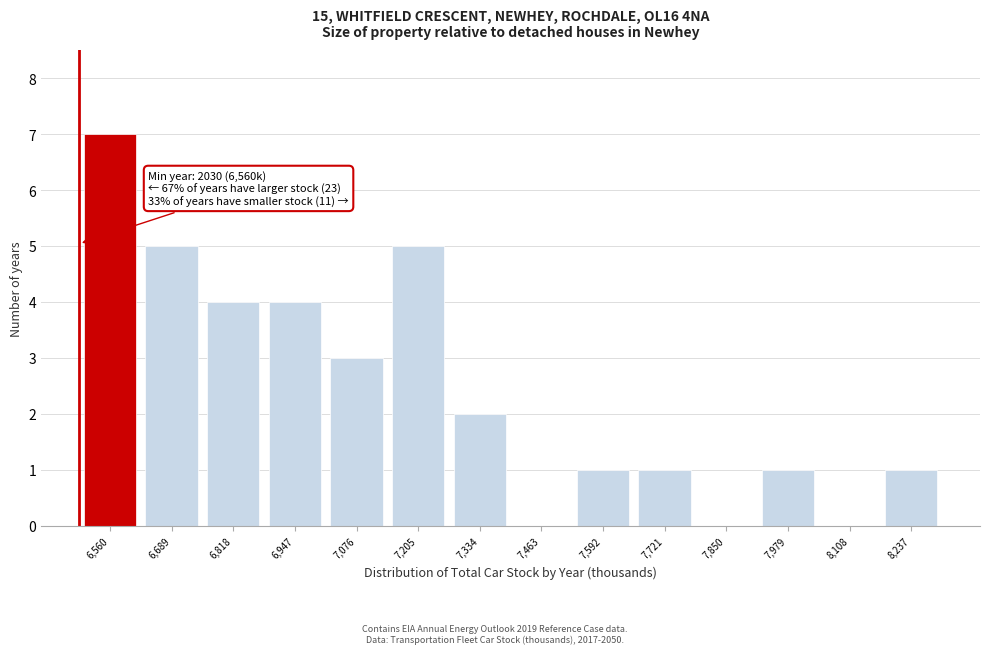

Reading left to right, list all the values displayed in this chart.

6,560=7	6,689=5	6,818=4	6,947=4	7,076=3	7,205=5	7,334=2	7,463=0	7,592=1	7,721=1	7,850=0	7,979=1	8,108=0	8,237=1